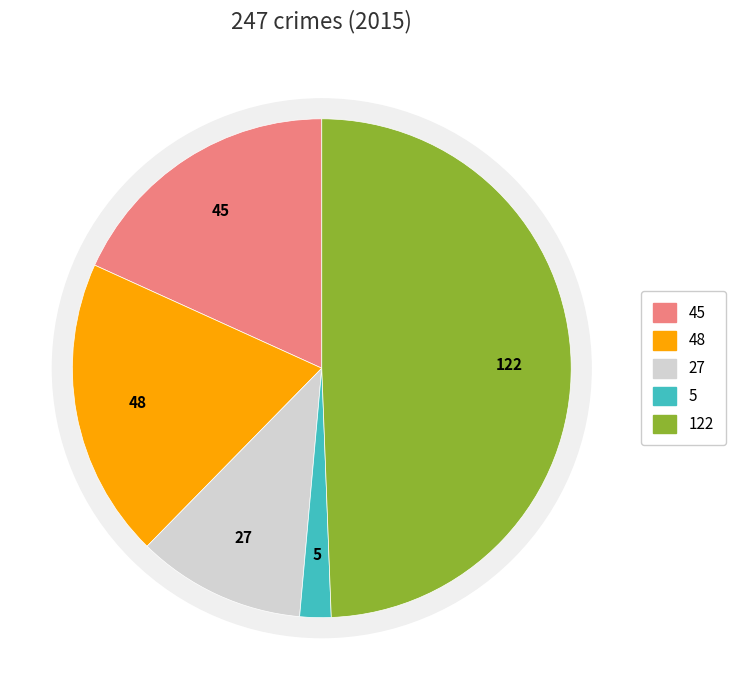

What percentage is NOT represented by Aggravated Battery?

80.6%